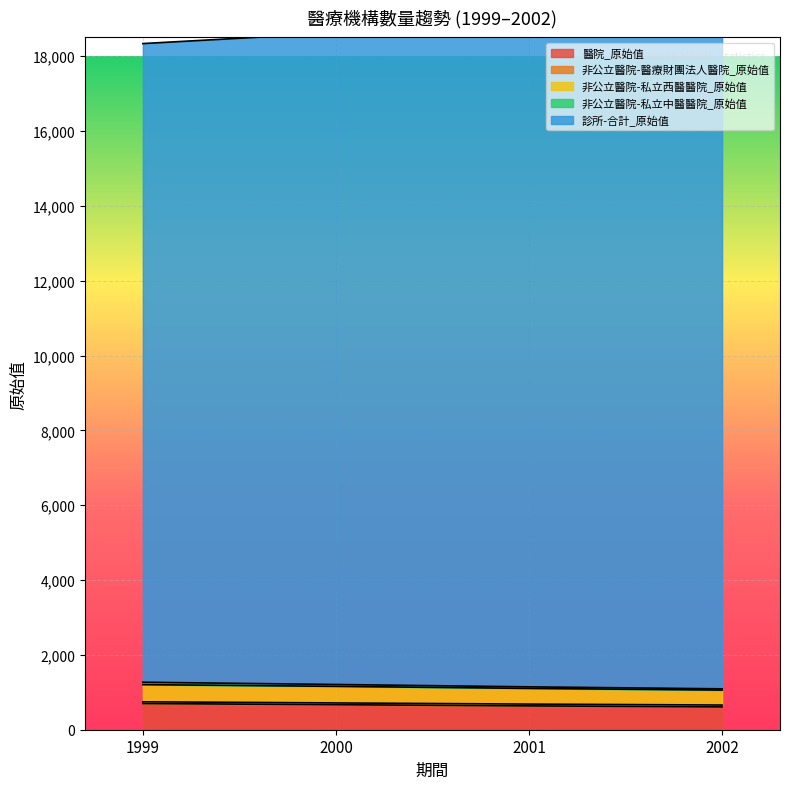

At which label does 醫院_原始值 reach its minimum?

2002